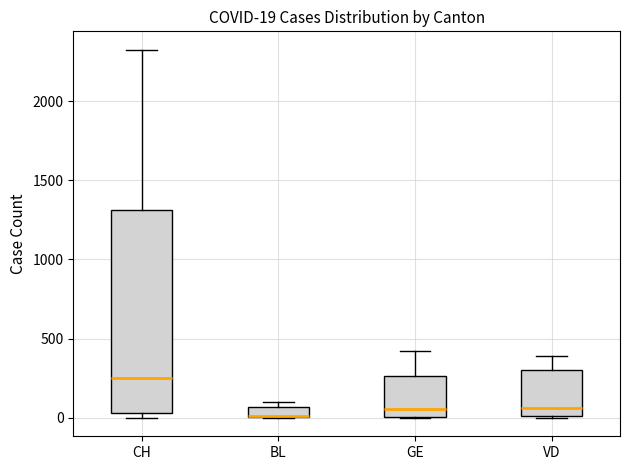

Comparing the boxes themselves (not the whiskers), which one is the tallest?

CH